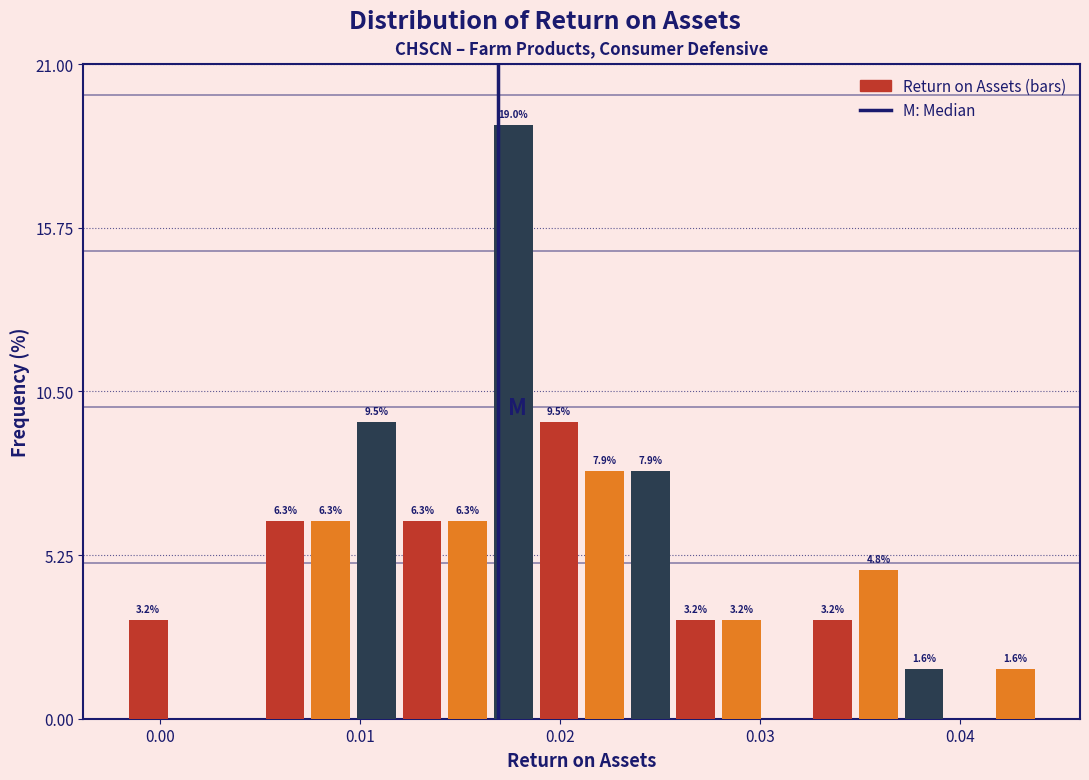

Around what value on the x-axis is the tallest bar? Give the approximate position of its centre, as read against the axis.

0.018